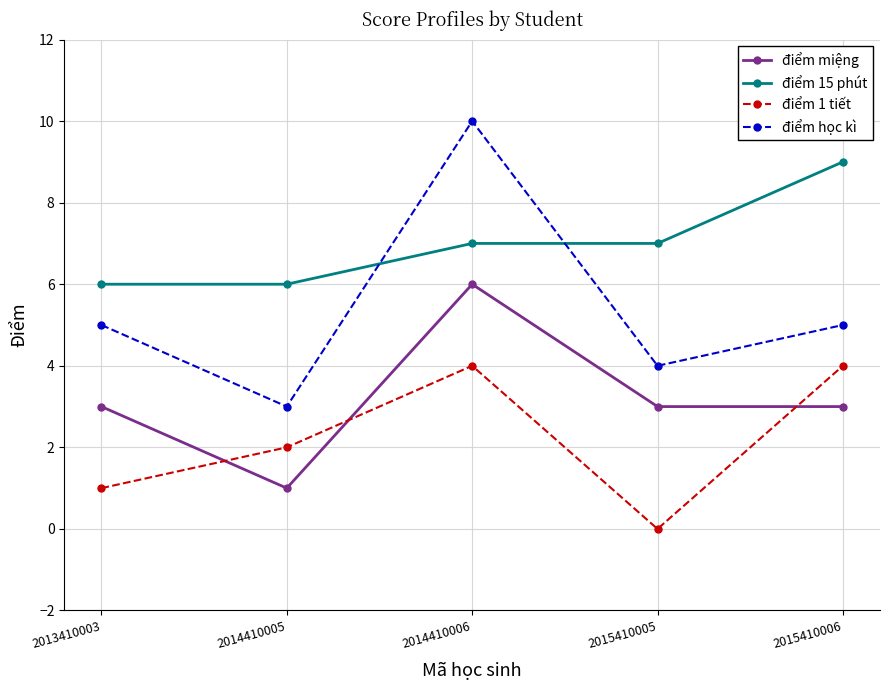

Is this an area chart (filled region under the line)?

No